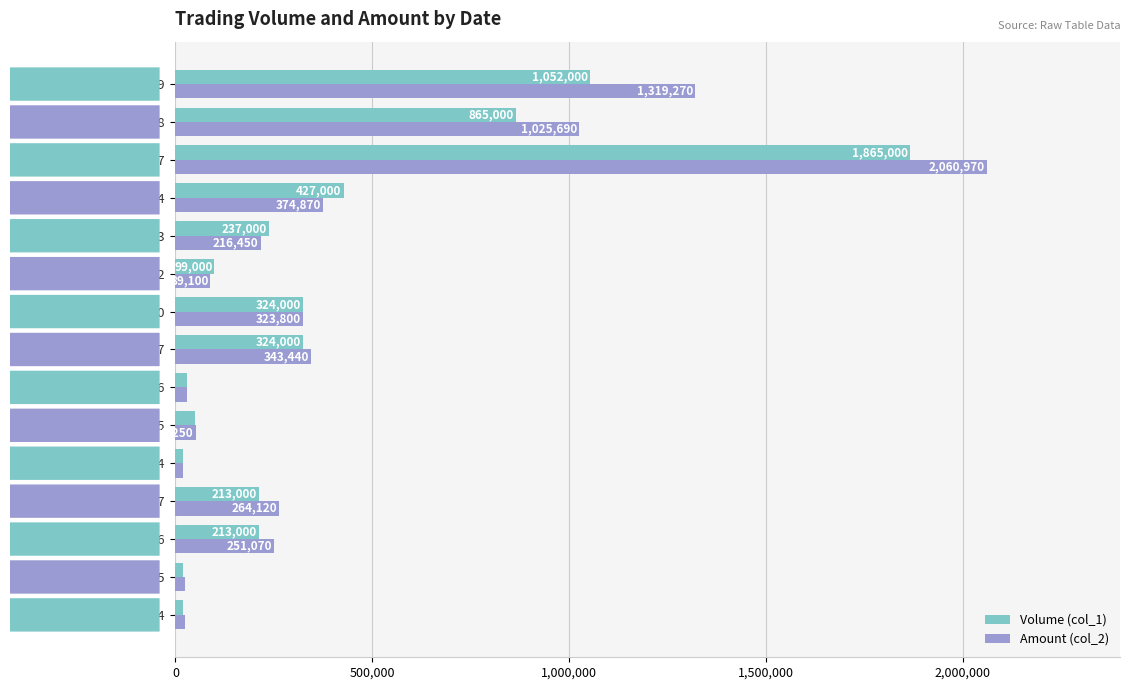

How many series are shown in this chart?

2